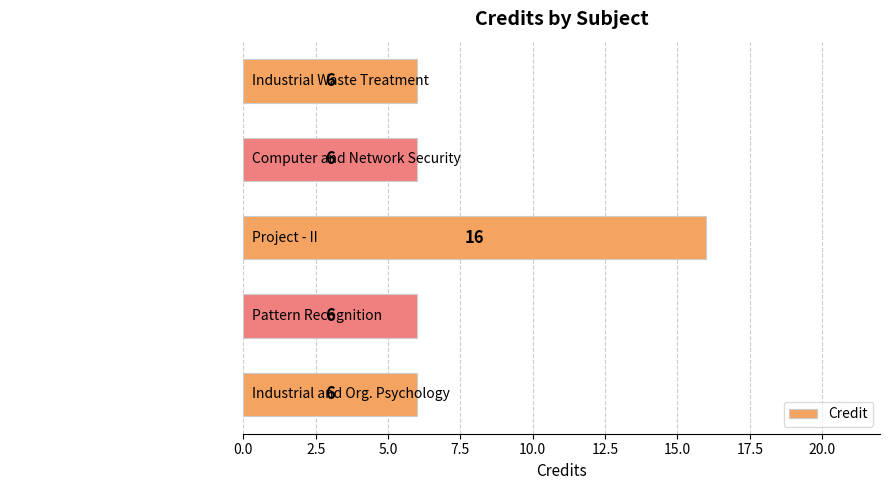

What is the smallest value displayed?

6